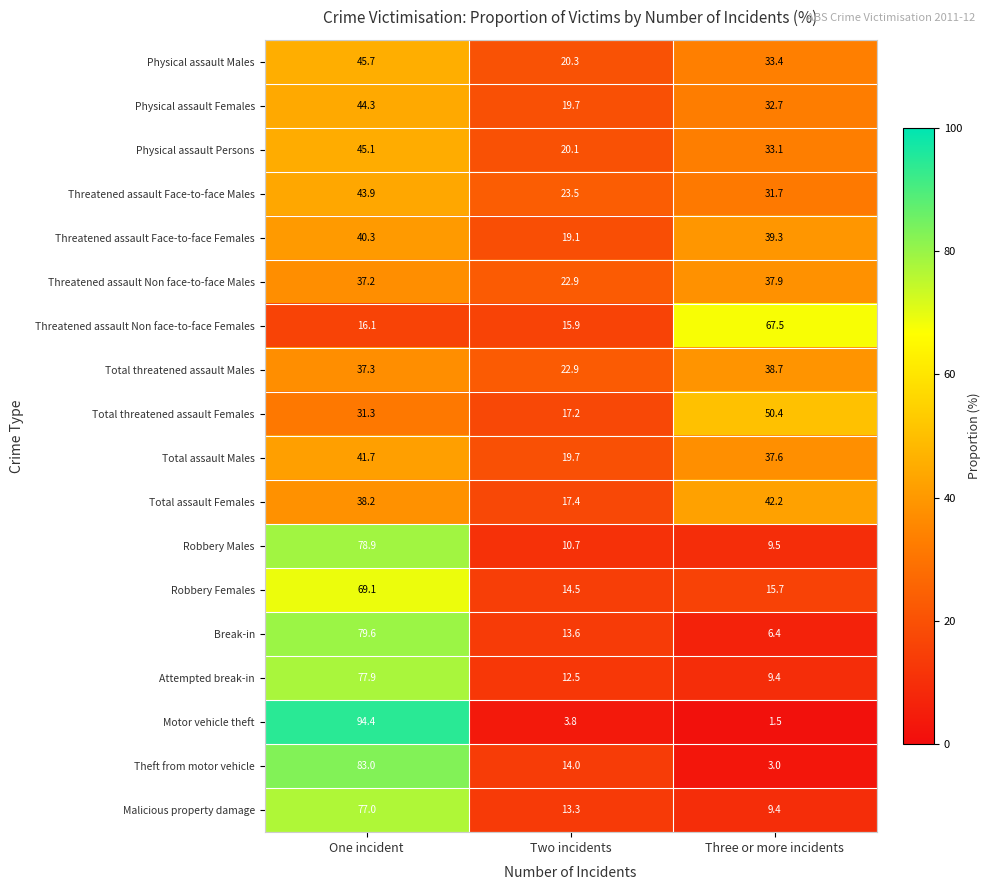

List the labels in order of Physical assault Persons value, smallest first.

Two incidents, Three or more incidents, One incident